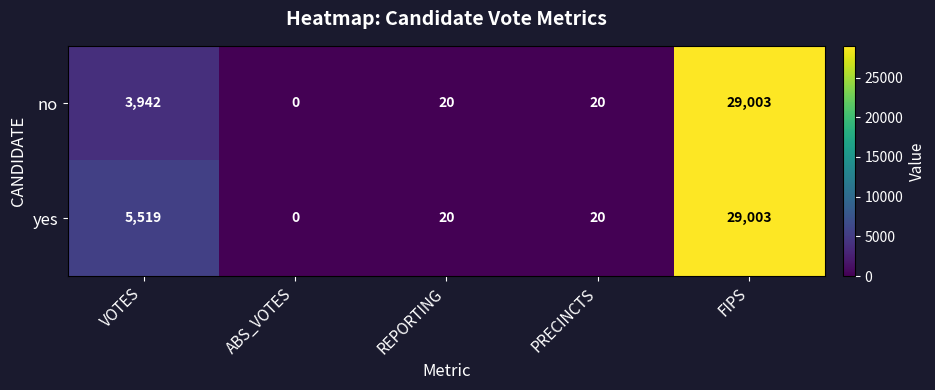

How many data points does each series have?

5